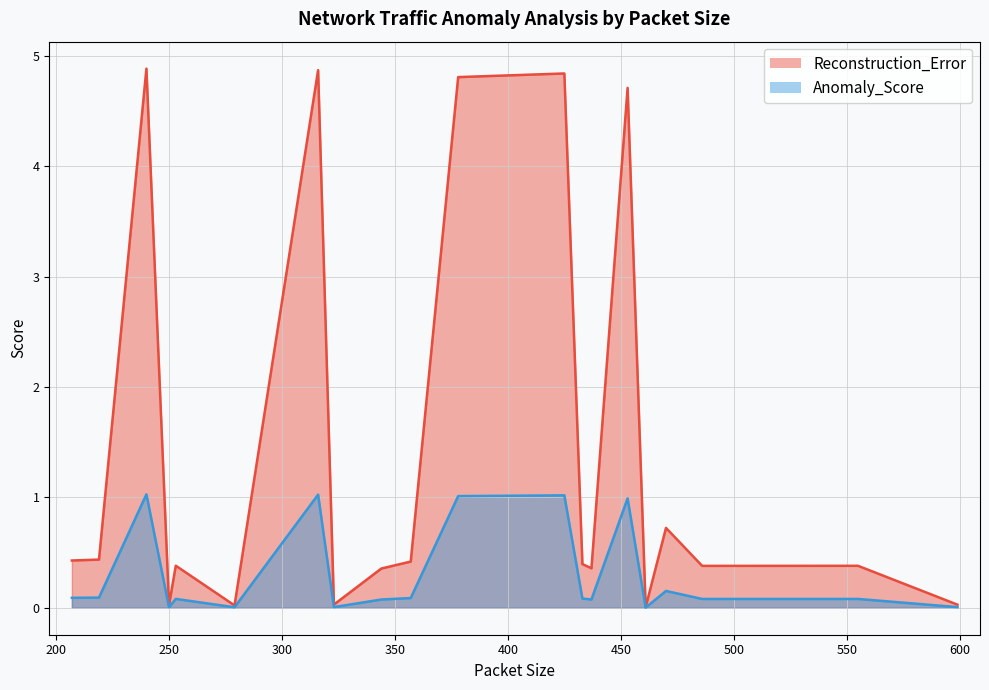

The Anomaly_Score series shows 0.0 at 433. True or false?

False